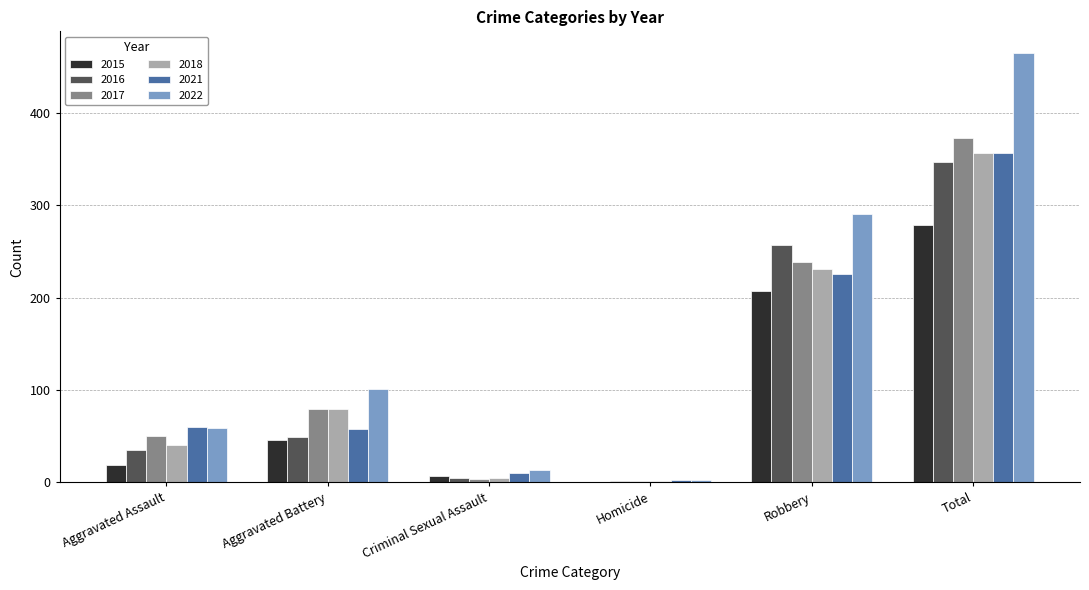

What is the sum of all 2017 values?

746